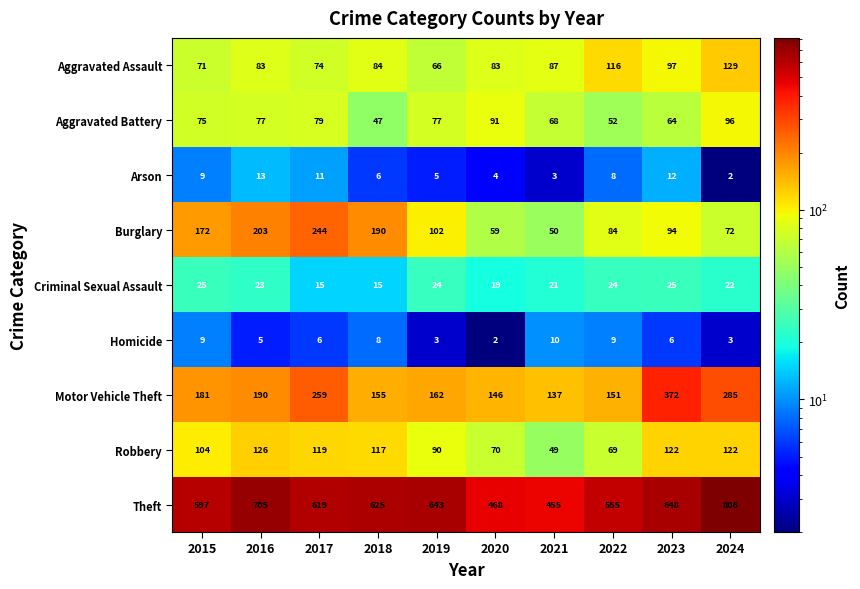

What is the difference between the highest and lowest values at 2021?

452